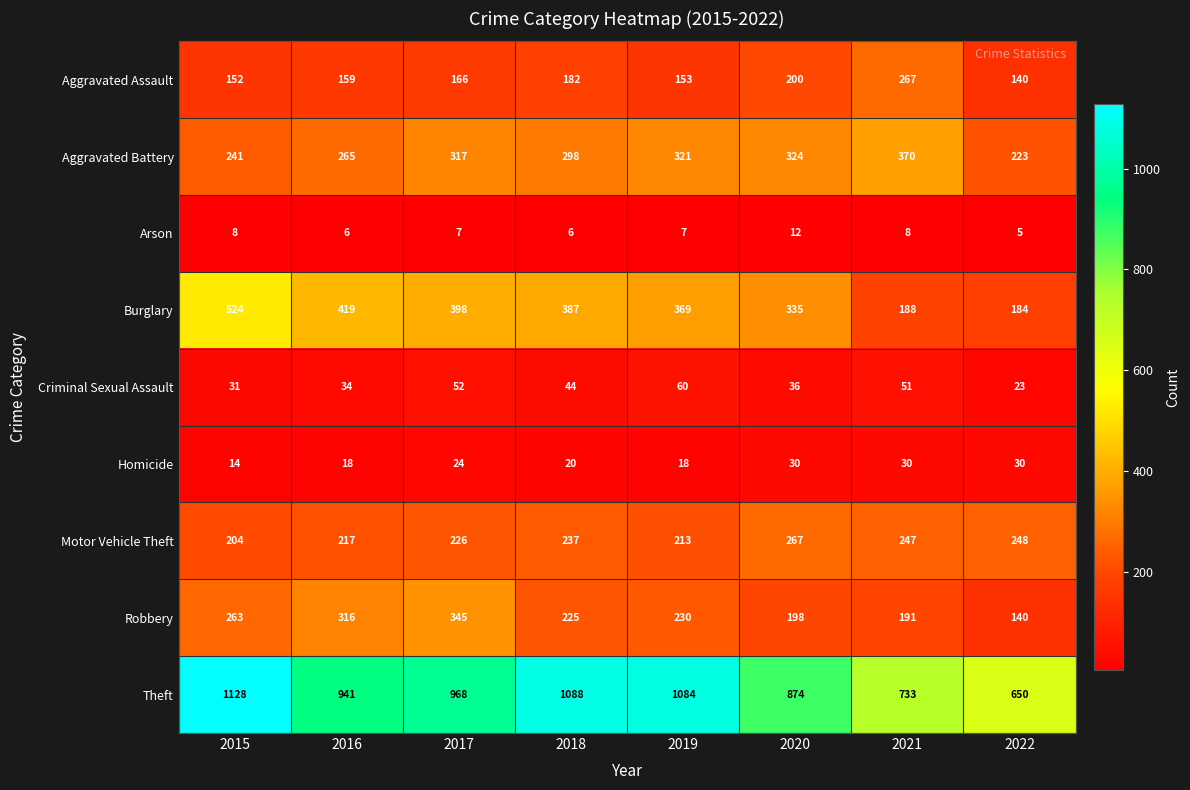

What is the approximate value of Aggravated Assault at 2021, to the nearest 10?

270